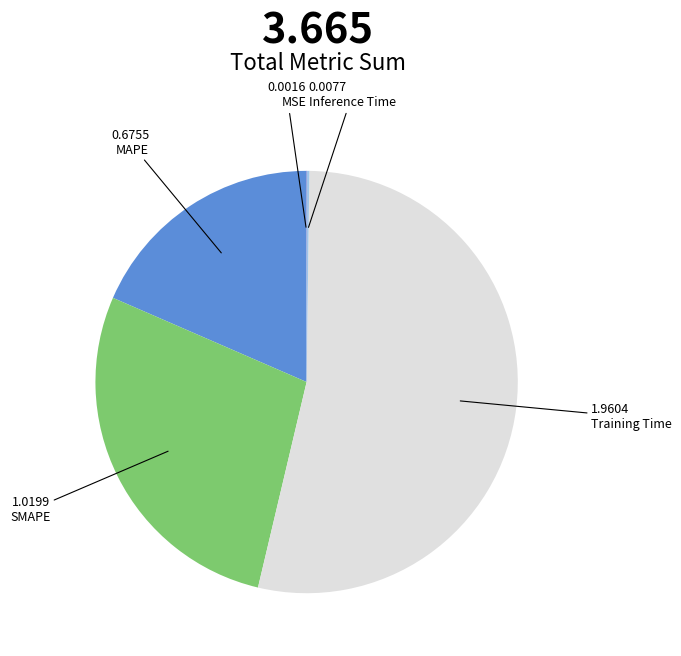

Is there a majority slice in this chart?

Yes